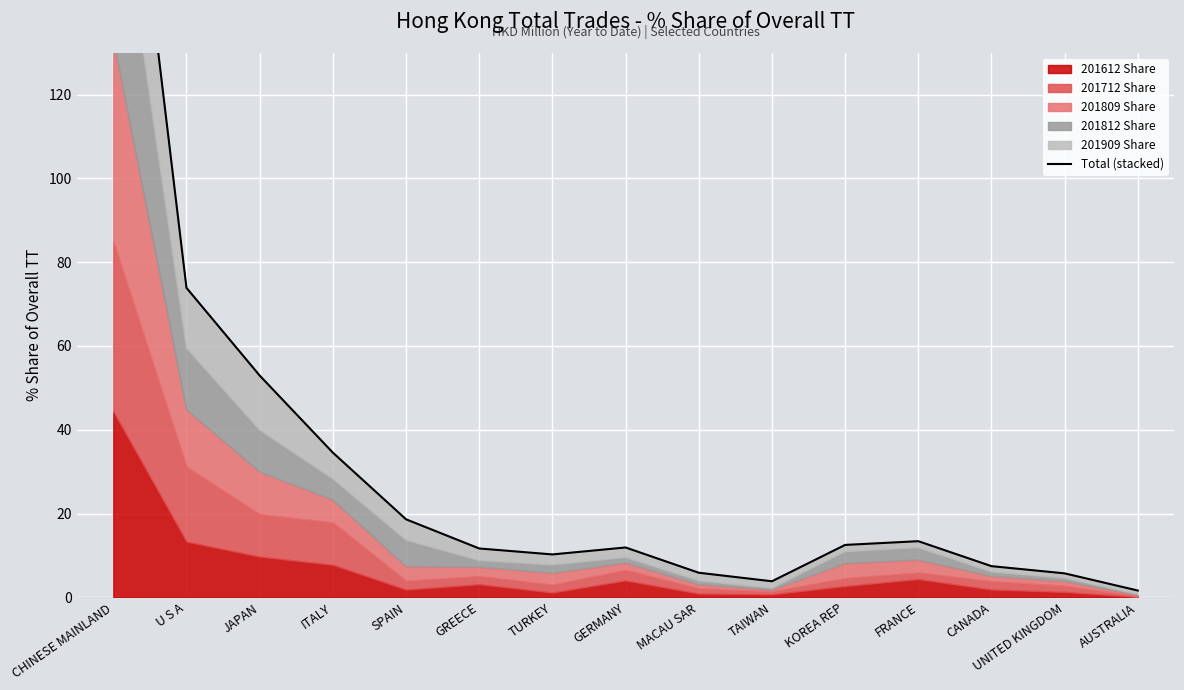

Reading left to right, transcribe all the data shown in this chart.

219.6	73.9	52.9	34.5	18.6	11.7	10.3	11.9	5.9	3.8	12.5	13.4	7.5	5.7	1.6